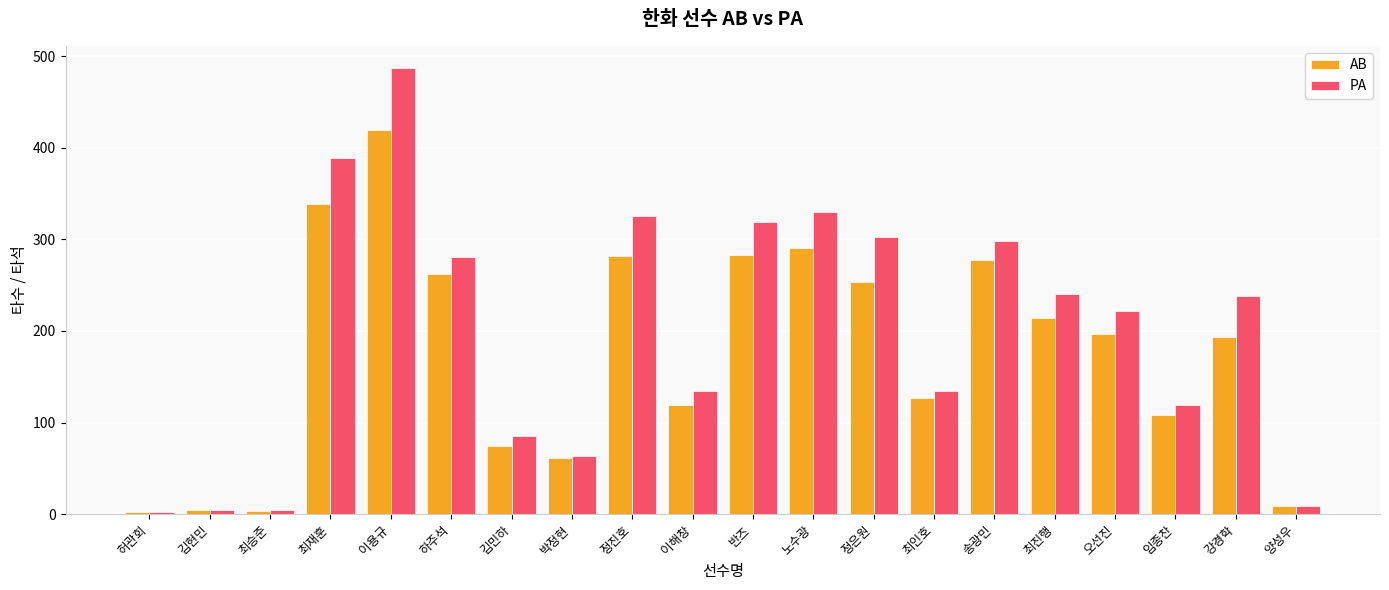

Are the bars grouped side by side (vs. stacked)?

Yes